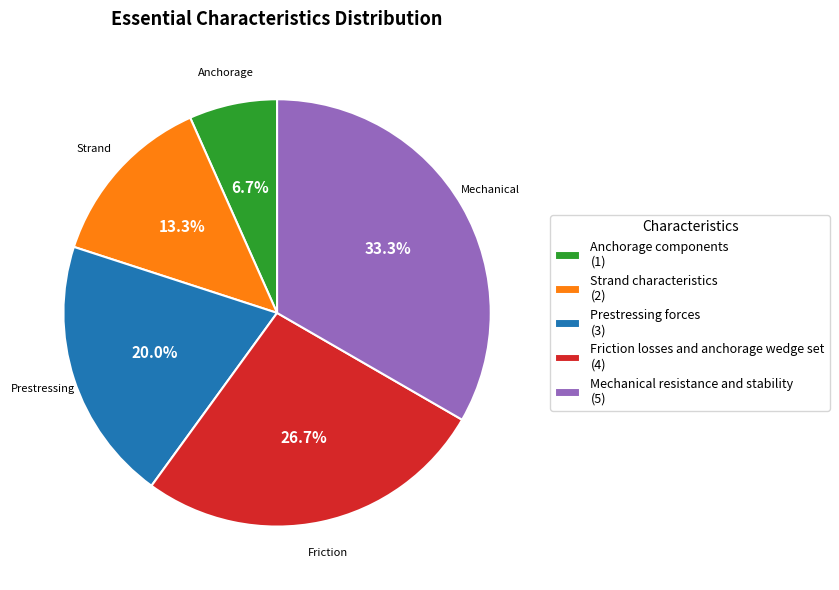

Which has a higher value, Strand characteristics (2) or Prestressing forces (3)?

Prestressing forces (3)